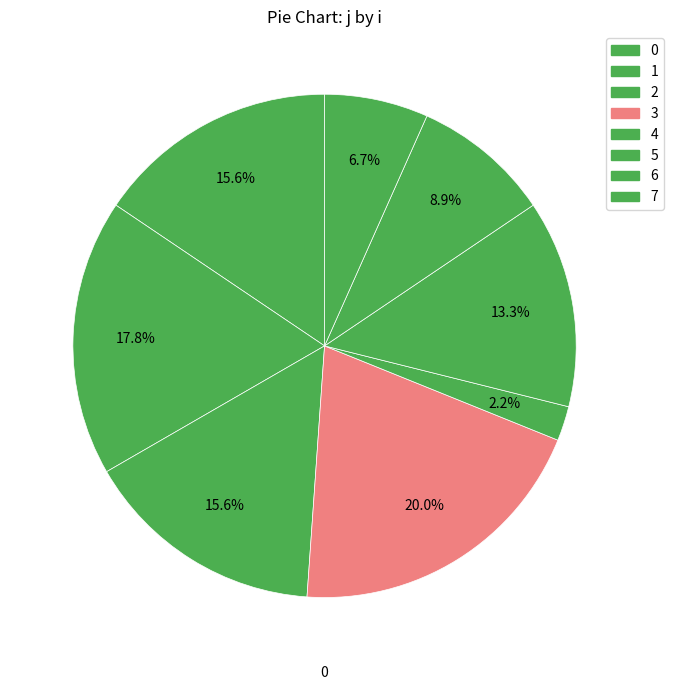

How many segments does this pie chart have?

8